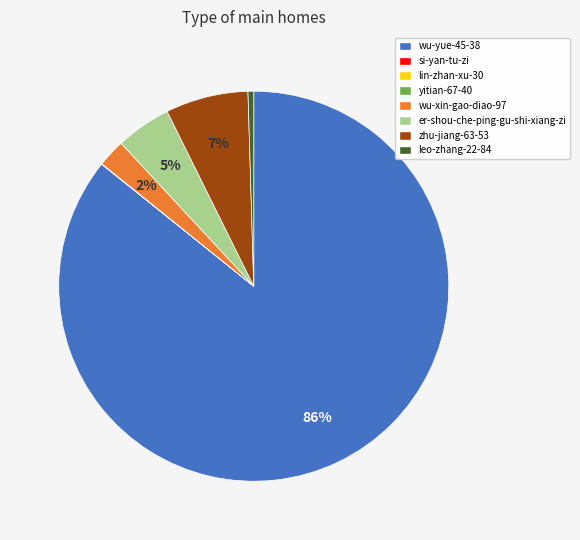

Is it true that zhu-jiang-63-53 is 7% of the pie?

True